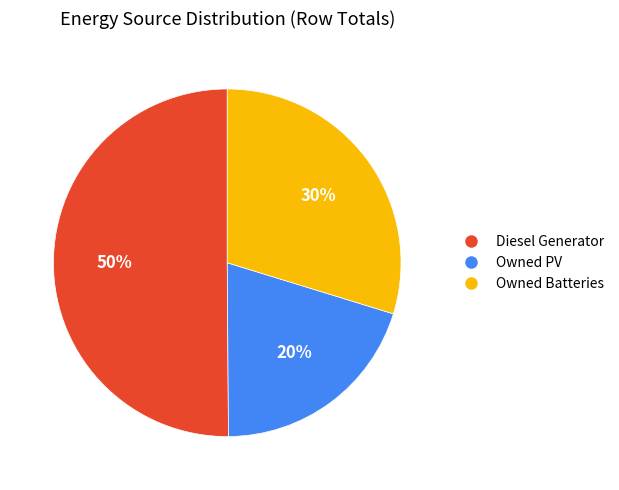

Which category has the smallest portion of the pie?

Owned PV